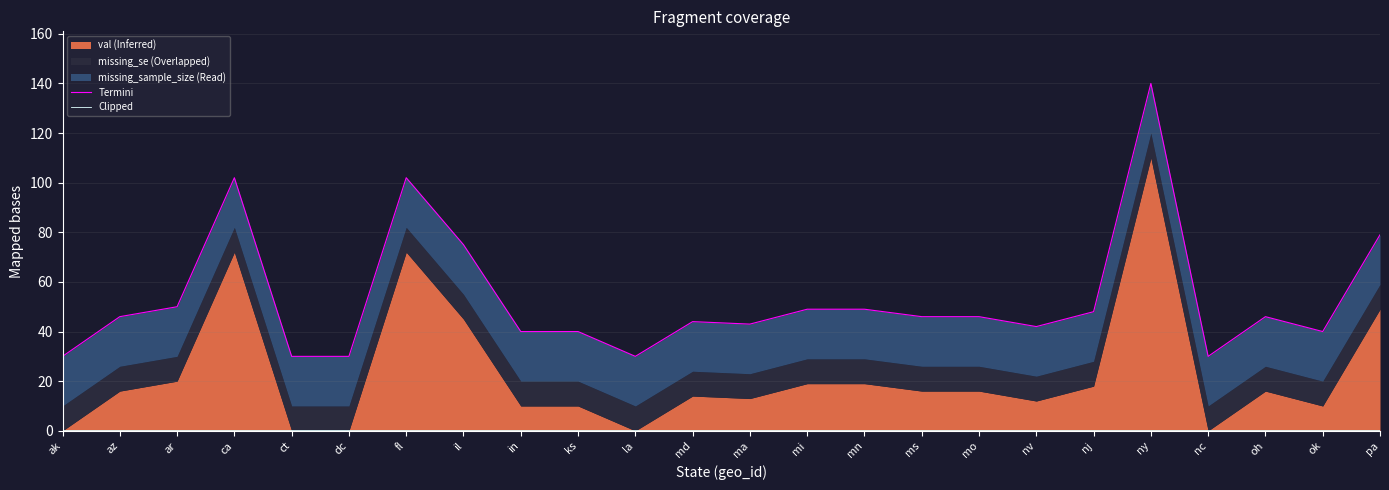

Reading right to left, what are all the values shown in this chart?

Termini: pa=79.0	ok=40.0	oh=46.0	nc=30.0	ny=140.0	nj=48.0	nv=42.0	mo=46.0	ms=46.0	mn=49.0	mi=49.0	ma=43.0	md=44.0	la=30.0	ks=40.0	in=40.0	il=75.0	fl=102.0	dc=30.0	ct=30.0	ca=102.0	ar=50.0	az=46.0	ak=30.0
Clipped: pa=0.5	ok=0.5	oh=0.5	nc=0.5	ny=0.5	nj=0.5	nv=0.5	mo=0.5	ms=0.5	mn=0.5	mi=0.5	ma=0.5	md=0.5	la=0.5	ks=0.5	in=0.5	il=0.5	fl=0.5	dc=0.5	ct=0.5	ca=0.5	ar=0.5	az=0.5	ak=0.5